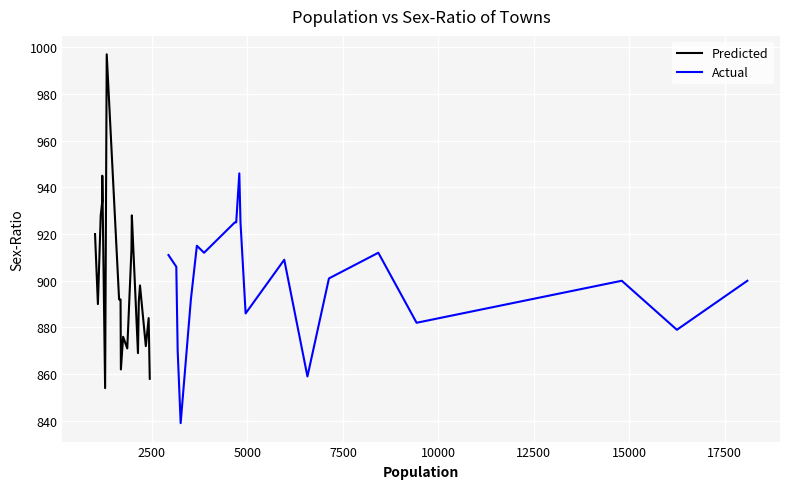

What is the maximum value for Predicted?

997